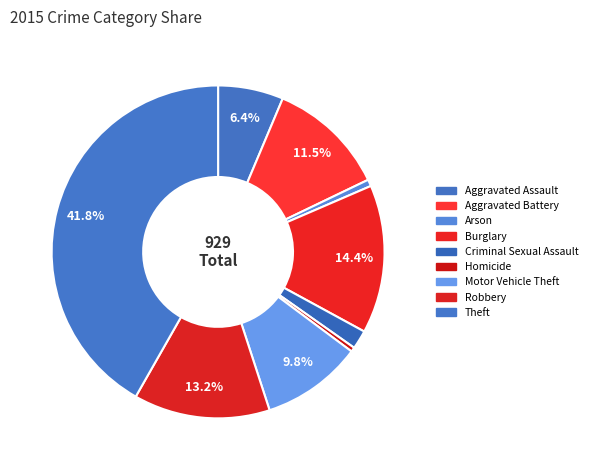

What is the change in value from Aggravated Assault to Aggravated Battery?

+48